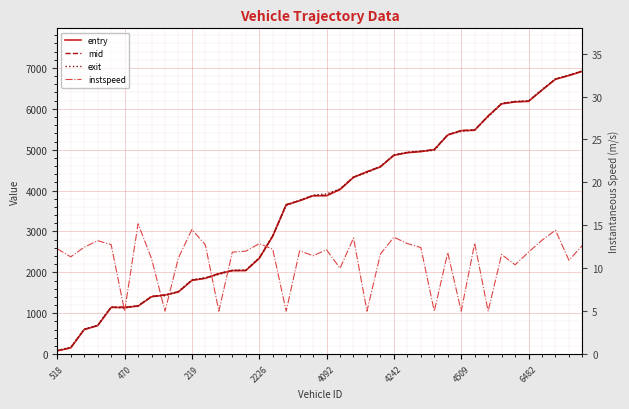

Where do exit and mid first cross each other?

4092 and 4242